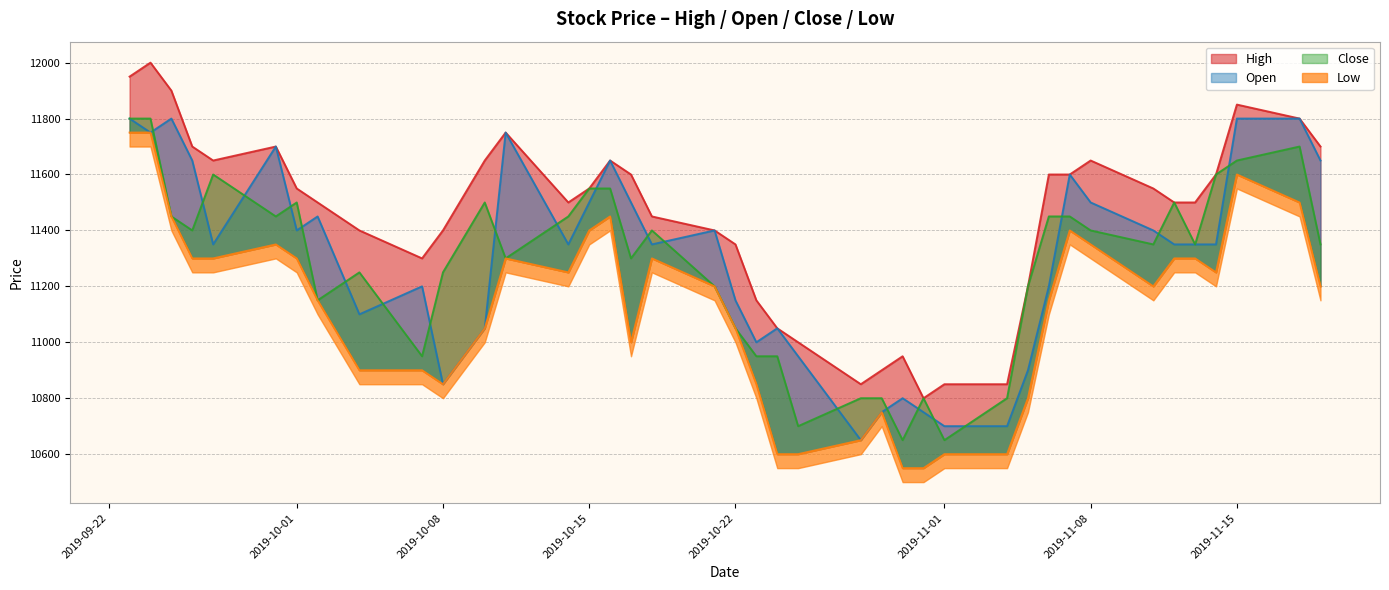

At how many categories does at least one series exceed 11102?

32